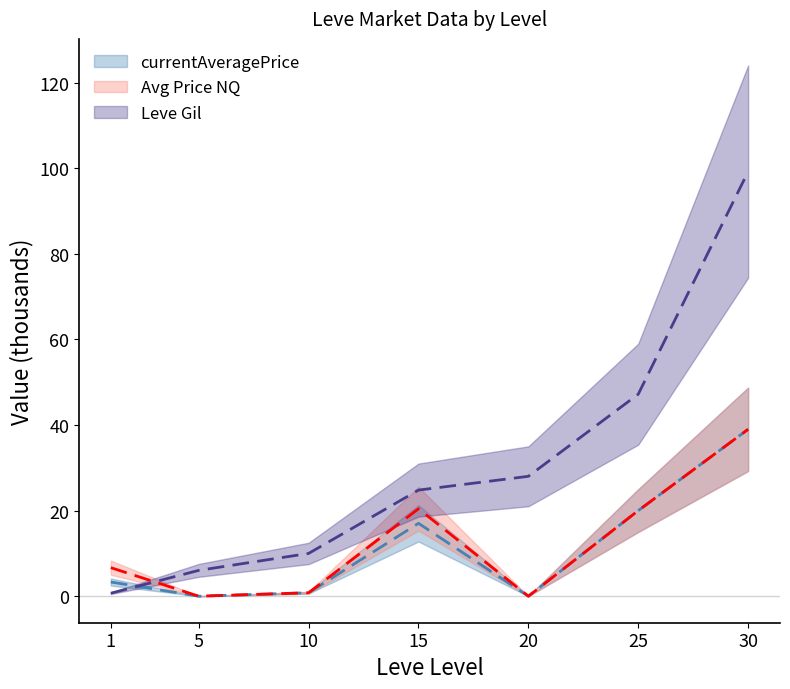

Which series has the widest spread of values?

Leve Gil